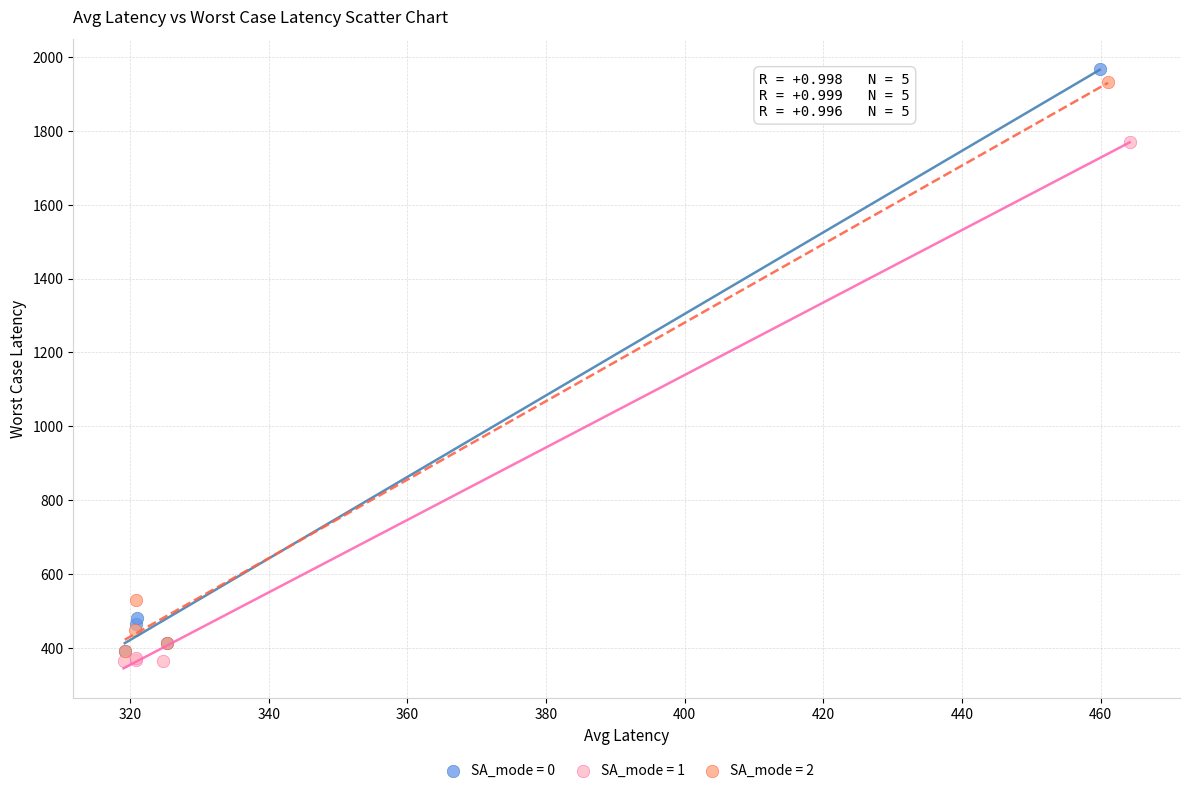

Which series has the largest Y range (max minus min)?

SA_mode = 0